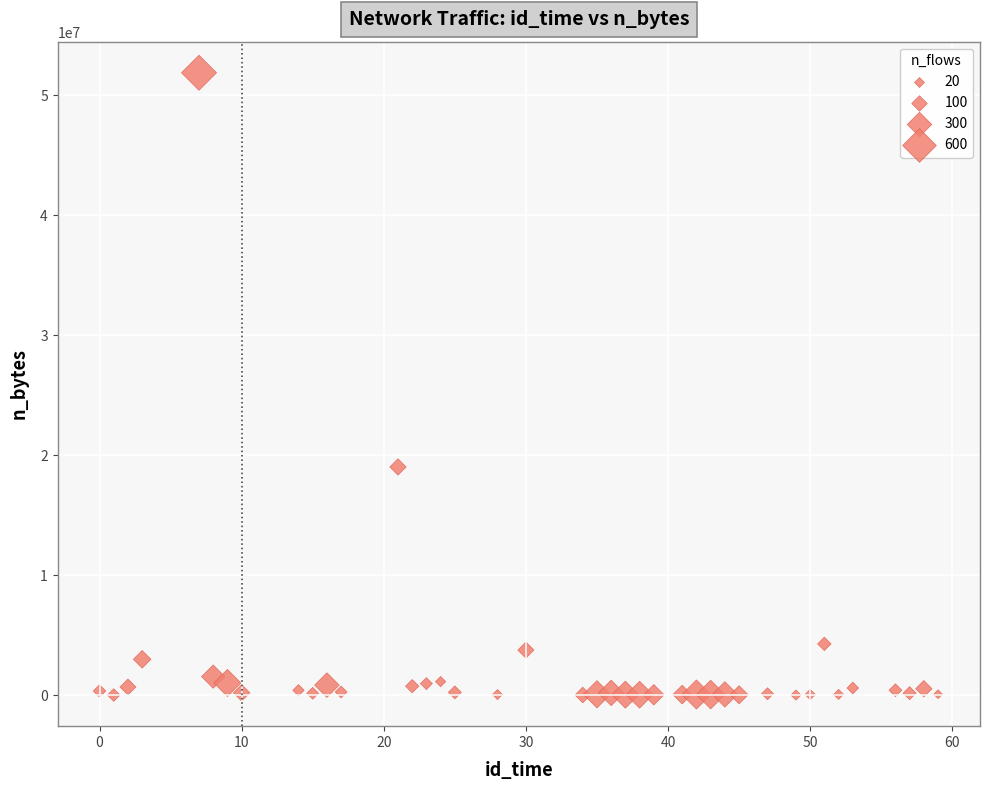

What is the range of Y values (max minus min)?

51856576